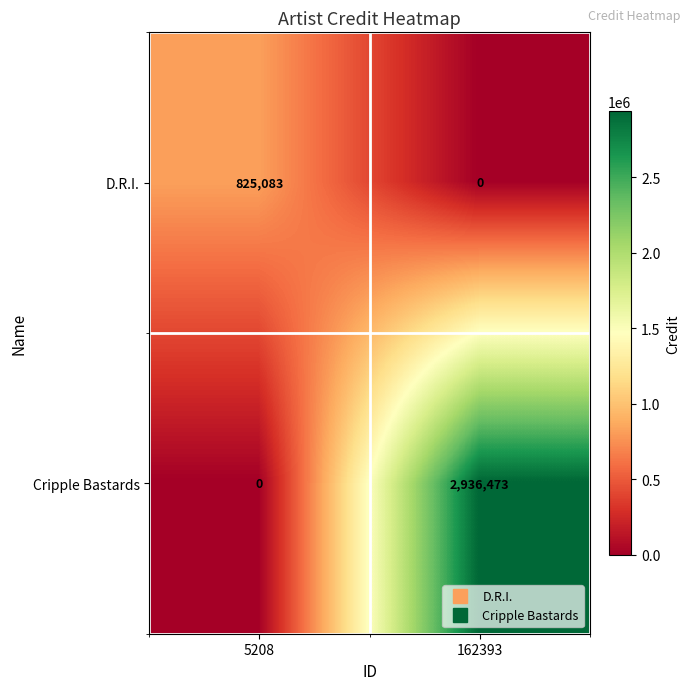

What is the maximum value shown in the chart?

2936473